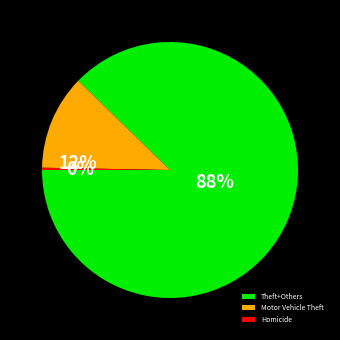

Is it true that Motor Vehicle Theft is 20% of the pie?

False